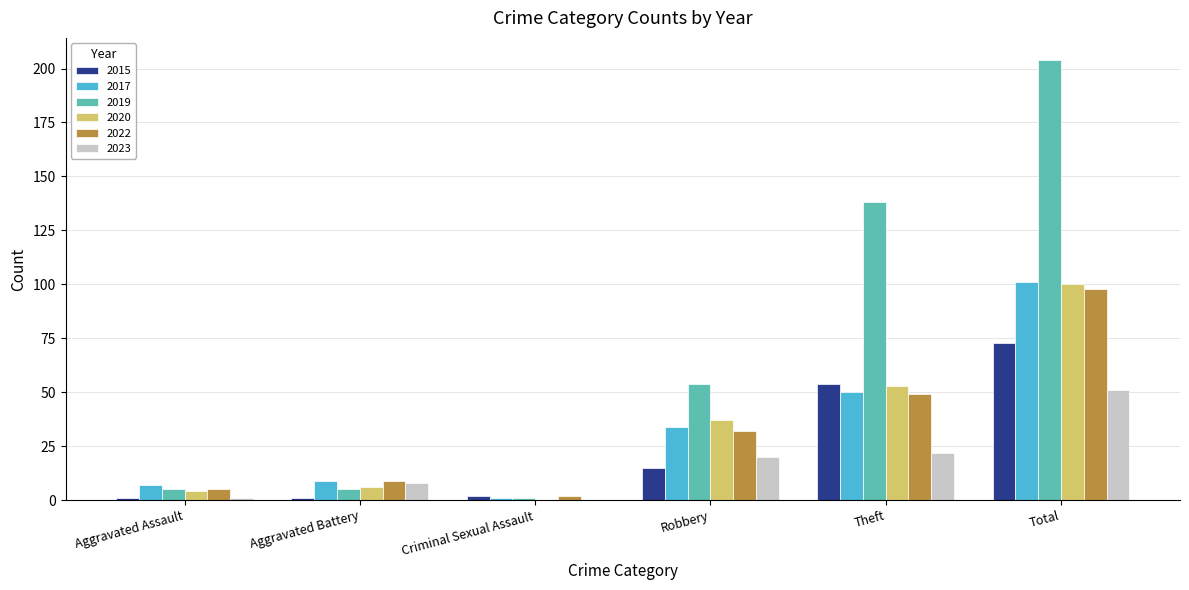

How many groups of bars are there?

6